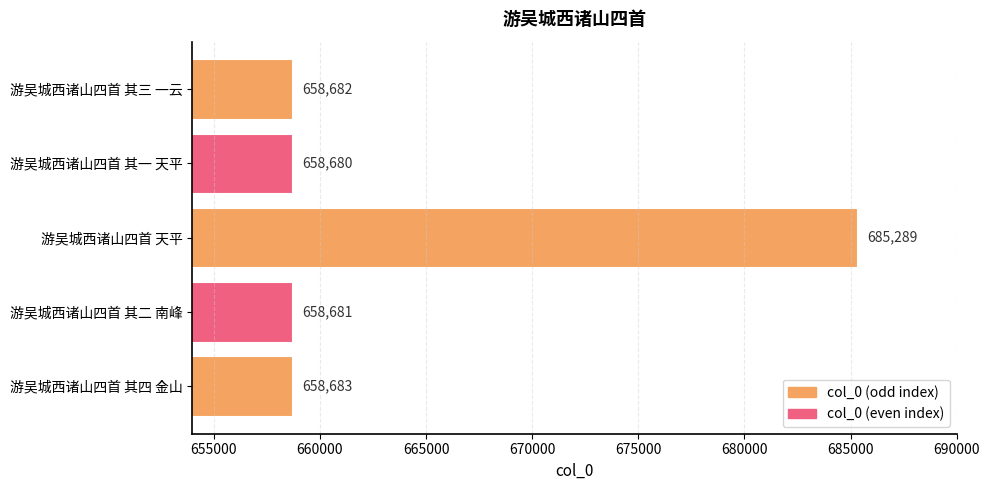

Approximately how many times larger is the value at 游吴城西诸山四首 其二 南峰 compared to 游吴城西诸山四首 天平?

1.0